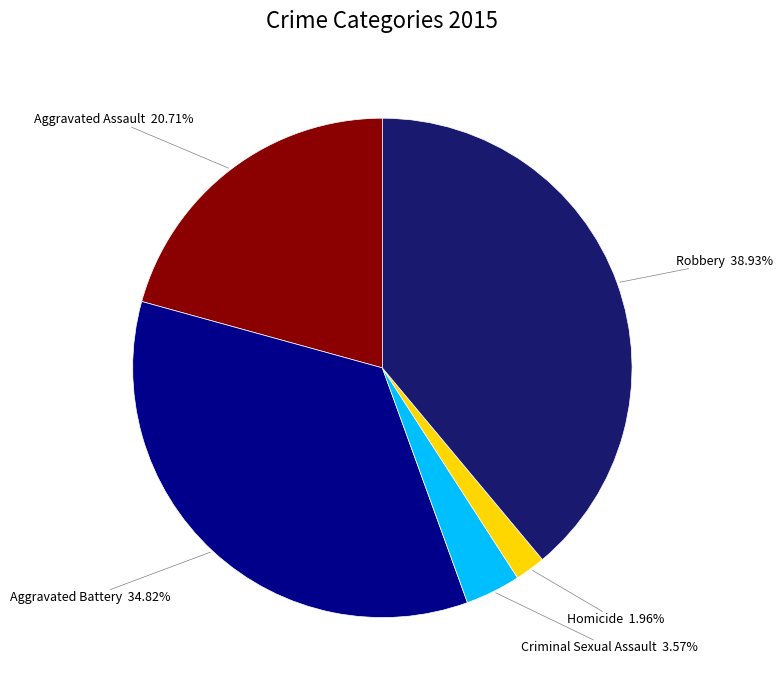

What is the total percentage of Robbery and Aggravated Assault?

59.6%